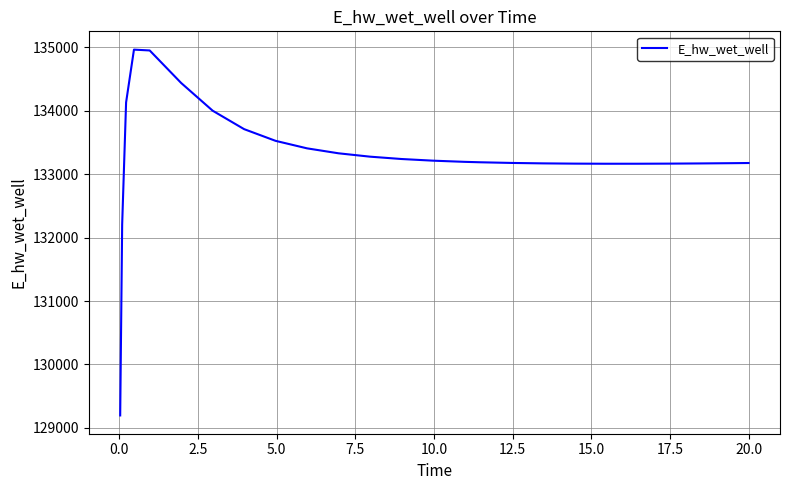

What is the difference between the maximum and minimum values?

5769.9